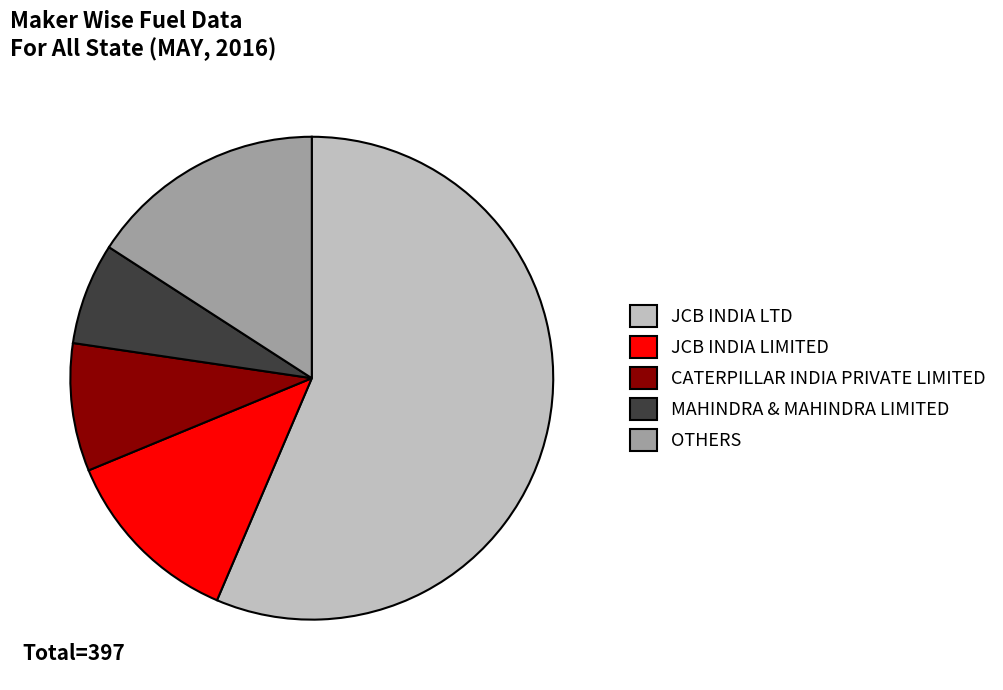

How many slices are in this pie chart?

5